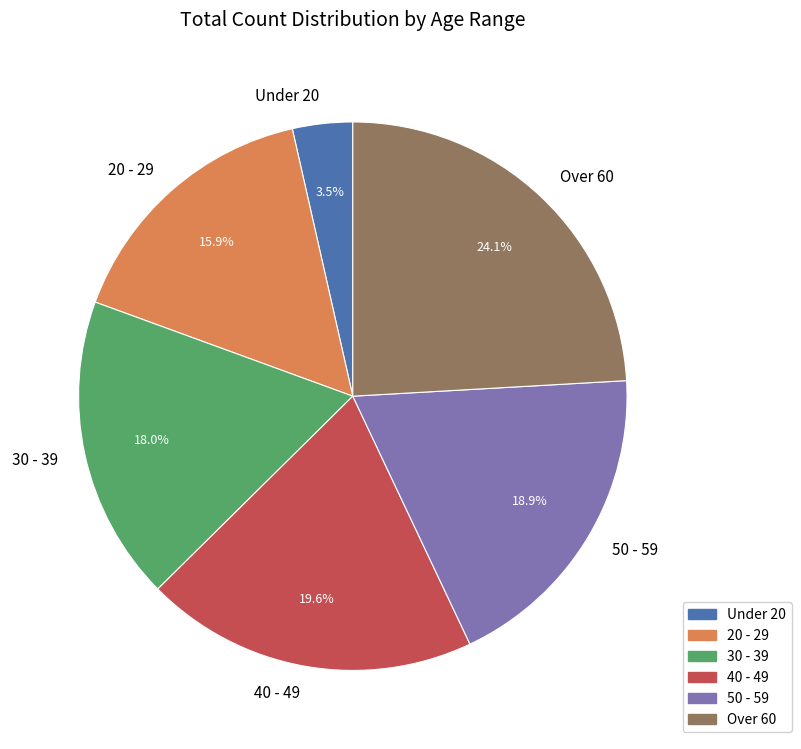

Combined, do 30 - 39 and Over 60 account for over 50%?

No